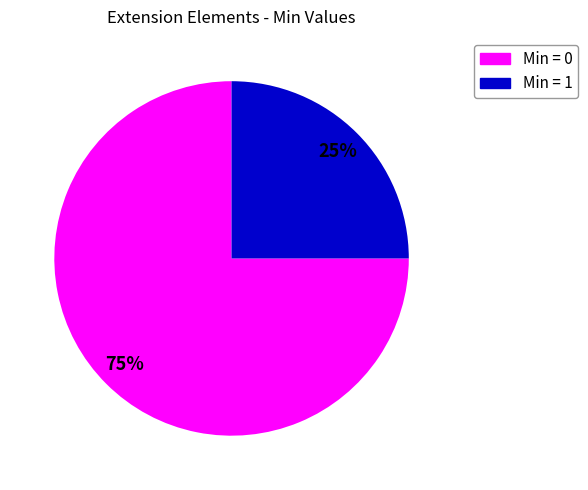

To the nearest percent, what is the difference between the largest and smallest slice percentages?

50%